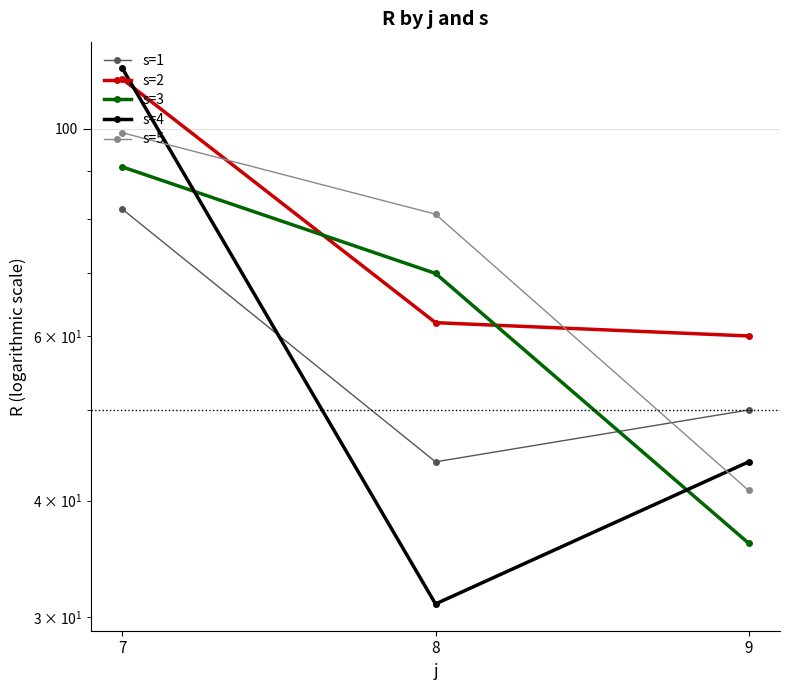

Which category has the highest value in the s=1 series?

7